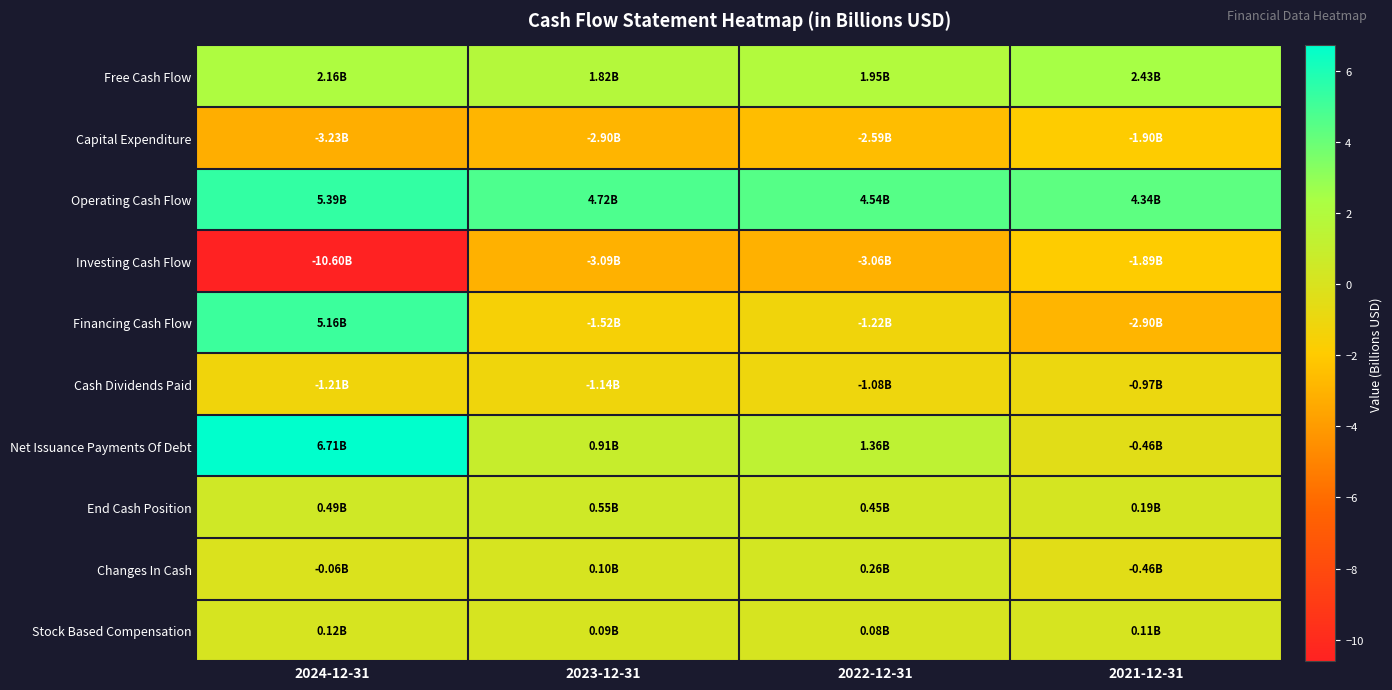

Reading left to right, what are all the values shown in this chart?

Free Cash Flow: 2024-12-31=2.2	2023-12-31=1.8	2022-12-31=1.9	2021-12-31=2.4
Capital Expenditure: 2024-12-31=-3.2	2023-12-31=-2.9	2022-12-31=-2.6	2021-12-31=-1.9
Operating Cash Flow: 2024-12-31=5.4	2023-12-31=4.7	2022-12-31=4.5	2021-12-31=4.3
Investing Cash Flow: 2024-12-31=-10.6	2023-12-31=-3.1	2022-12-31=-3.1	2021-12-31=-1.9
Financing Cash Flow: 2024-12-31=5.2	2023-12-31=-1.5	2022-12-31=-1.2	2021-12-31=-2.9
Cash Dividends Paid: 2024-12-31=-1.2	2023-12-31=-1.1	2022-12-31=-1.1	2021-12-31=-1.0
Net Issuance Payments Of Debt: 2024-12-31=6.7	2023-12-31=0.9	2022-12-31=1.4	2021-12-31=-0.5
End Cash Position: 2024-12-31=0.5	2023-12-31=0.6	2022-12-31=0.4	2021-12-31=0.2
Changes In Cash: 2024-12-31=-0.1	2023-12-31=0.1	2022-12-31=0.3	2021-12-31=-0.5
Stock Based Compensation: 2024-12-31=0.1	2023-12-31=0.1	2022-12-31=0.1	2021-12-31=0.1